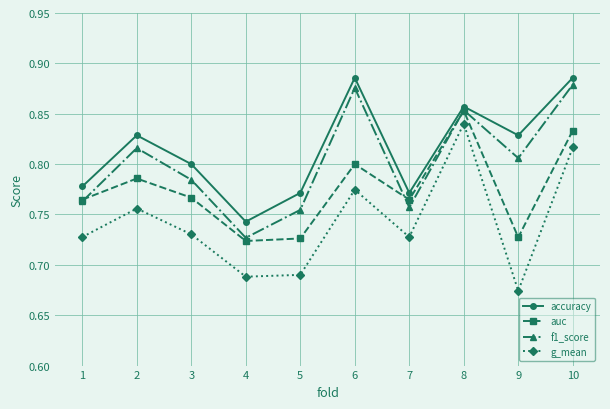

True or false: accuracy and f1_score intersect in this chart.

False